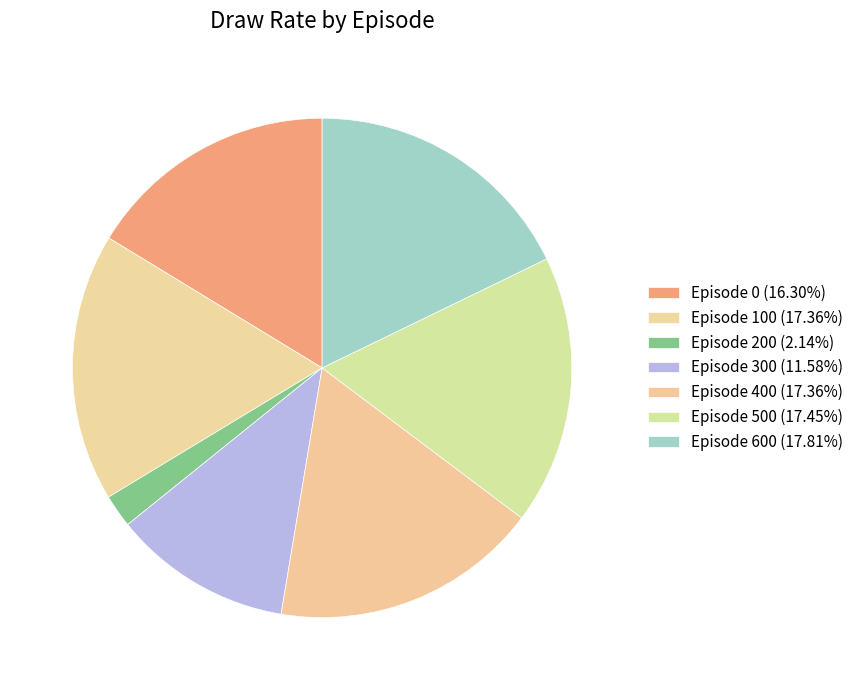

Which category has the biggest portion of the pie?

600